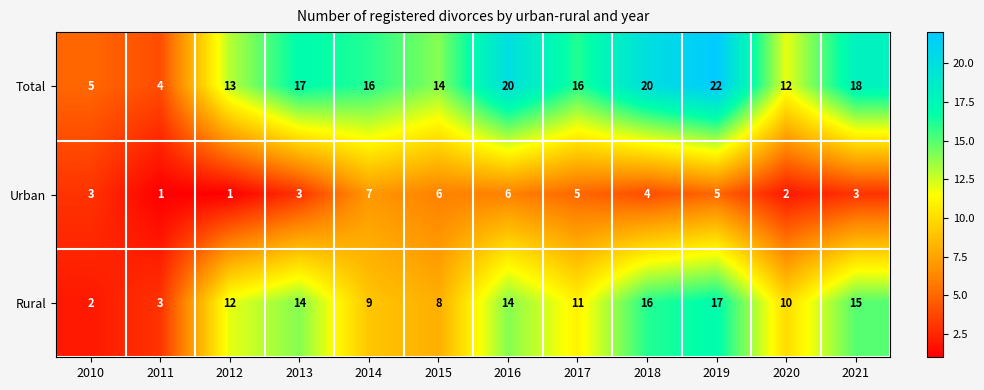

What is the minimum value for Total?

4